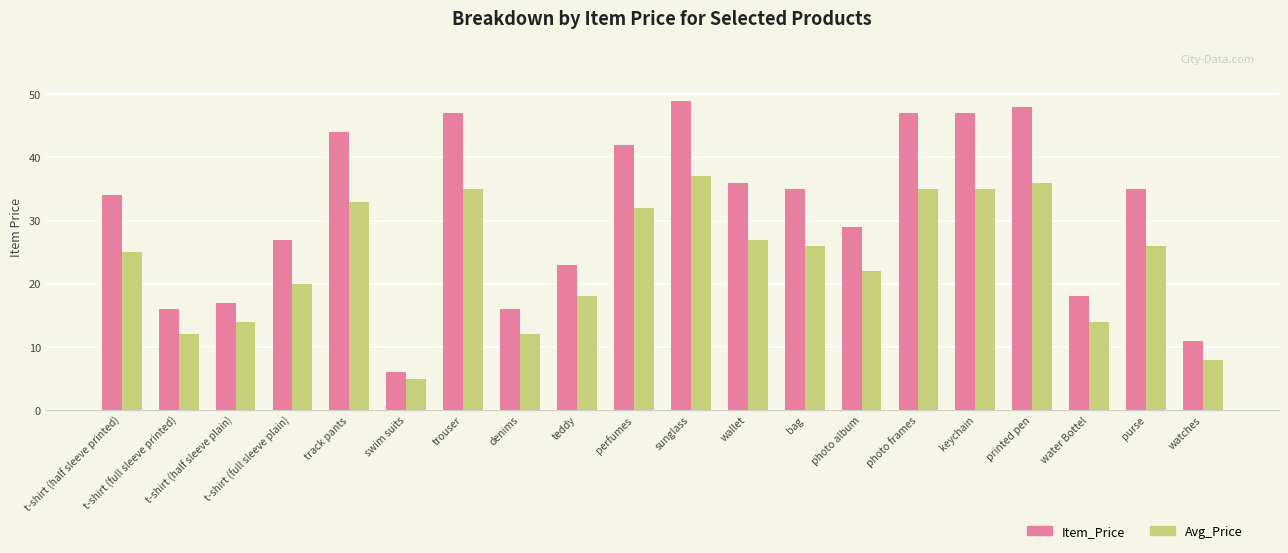

Between track pants and bag, which series saw the biggest shift?

Item_Price